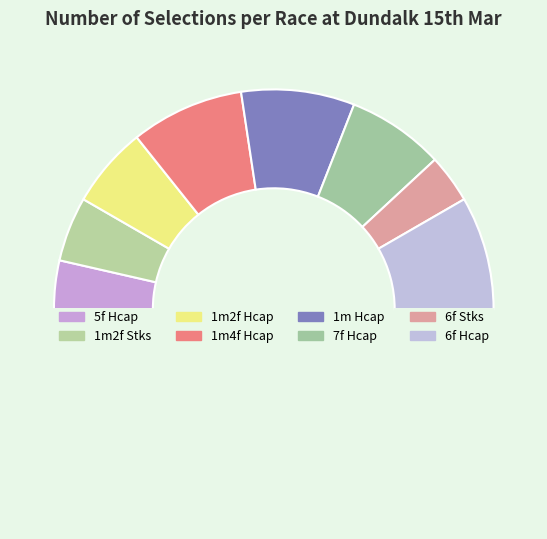

How many slices are in this pie chart?

9